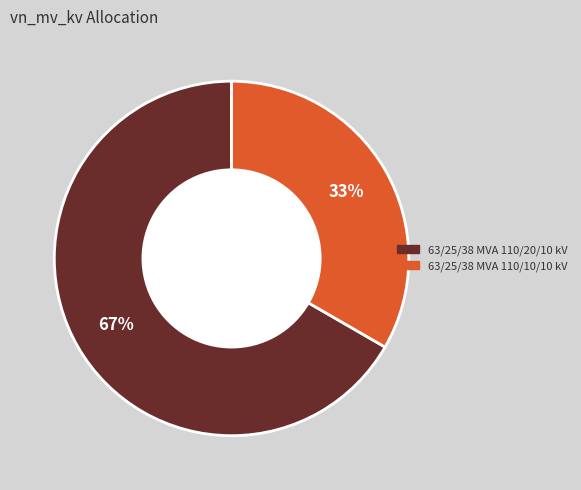

Is it true that 63/25/38 MVA 110/10/10 kV is 21% of the pie?

False